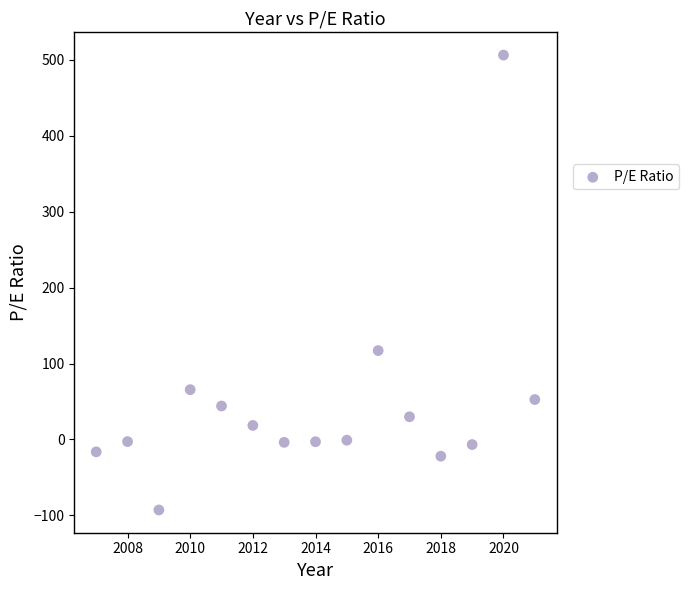

What Y value in the scatter plot is closest to 206?

117.0